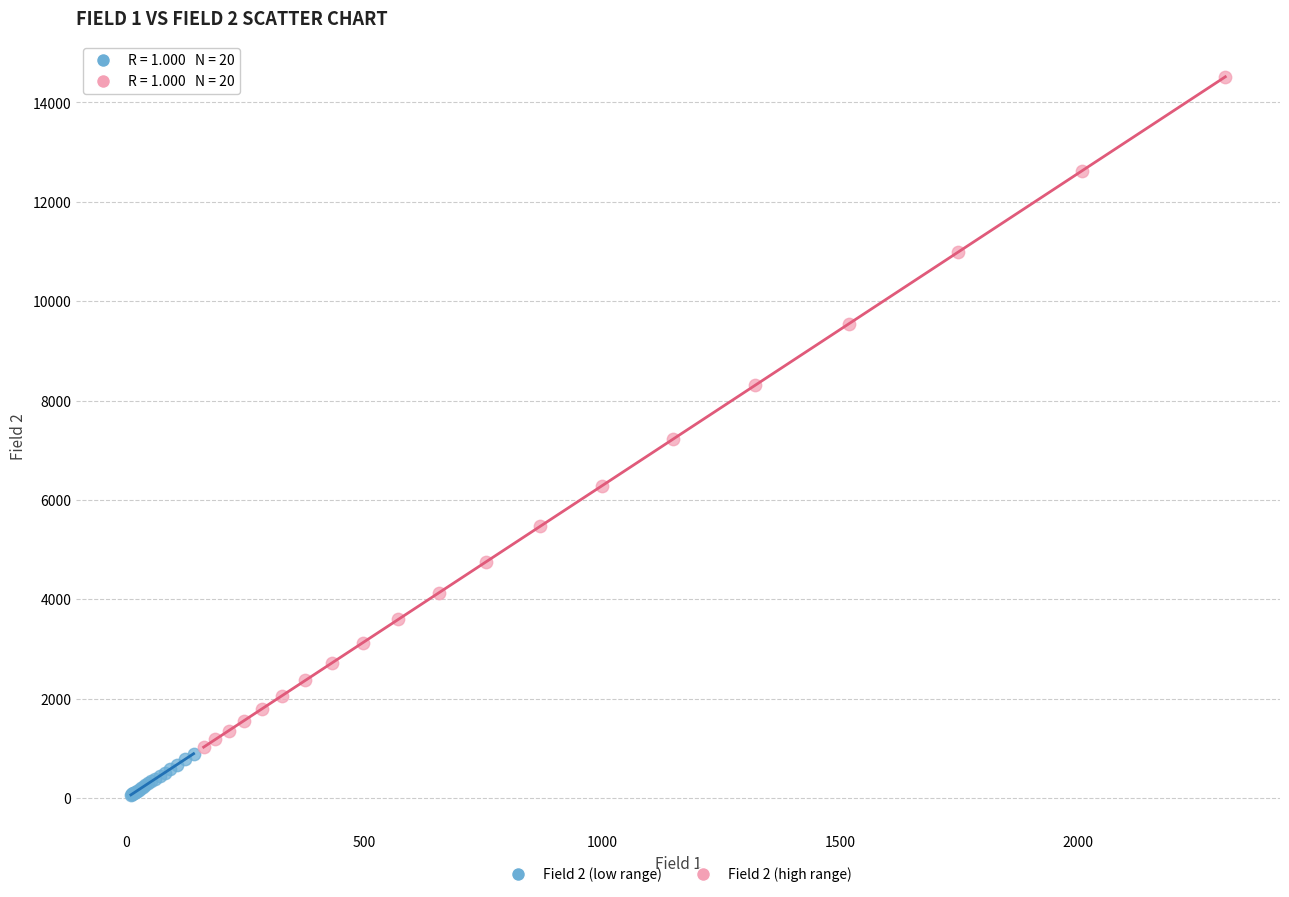

Which series has the widest spread of Y values?

Field 2 (high range)